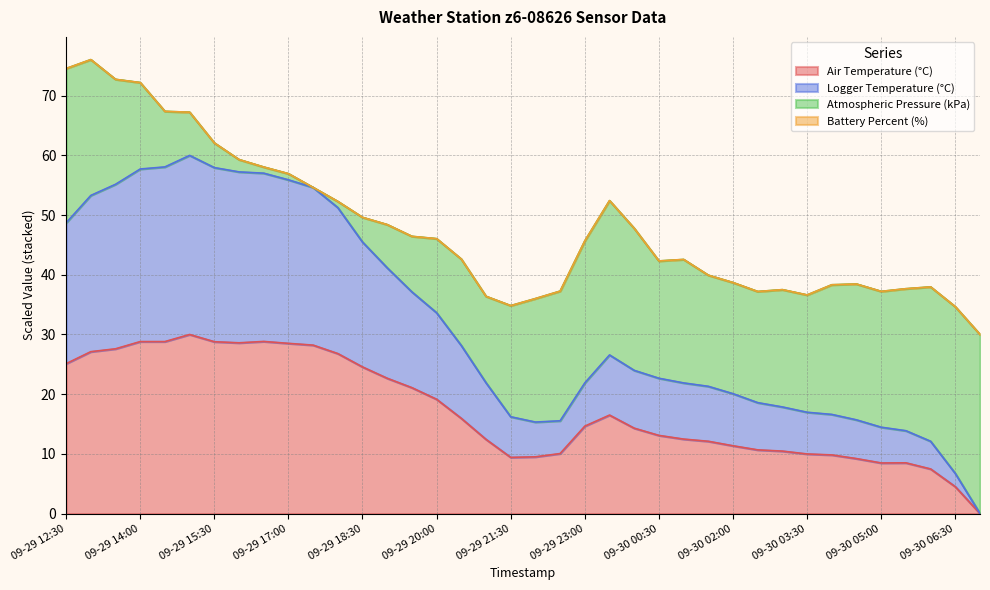

Read the Air Temperature (°C) value at 09-30 02:00.

11.4